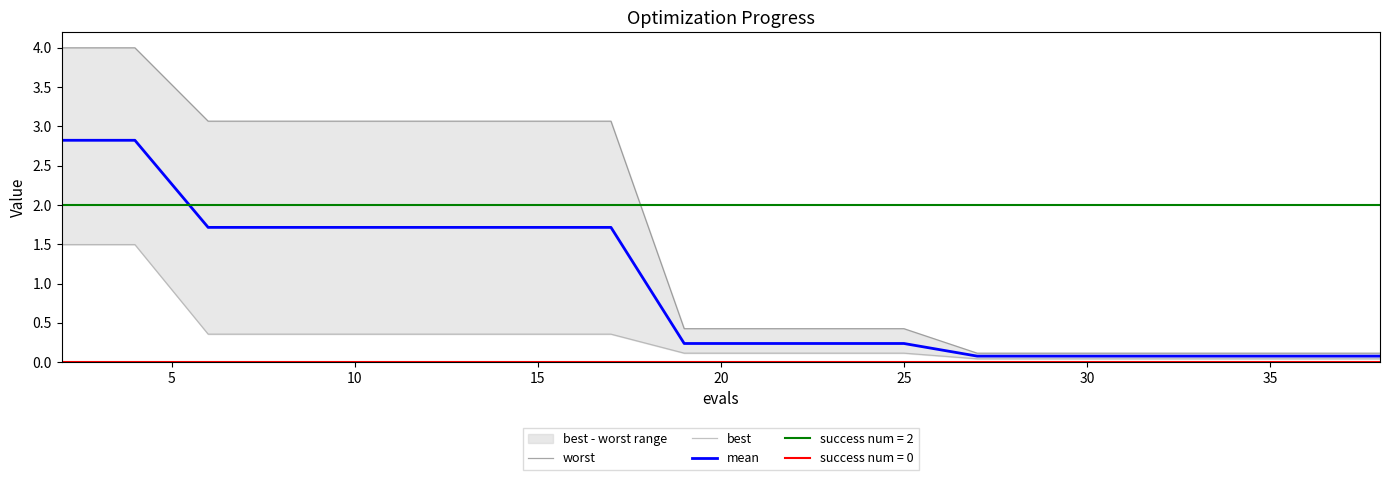

True or false: best has a value of 0.0 at 14.

False